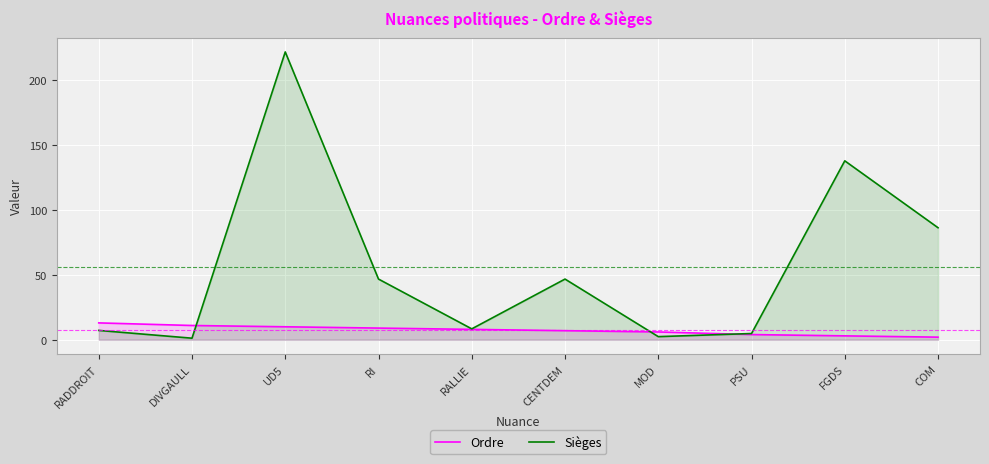

What are all the series names shown in the legend?

Ordre, Sièges